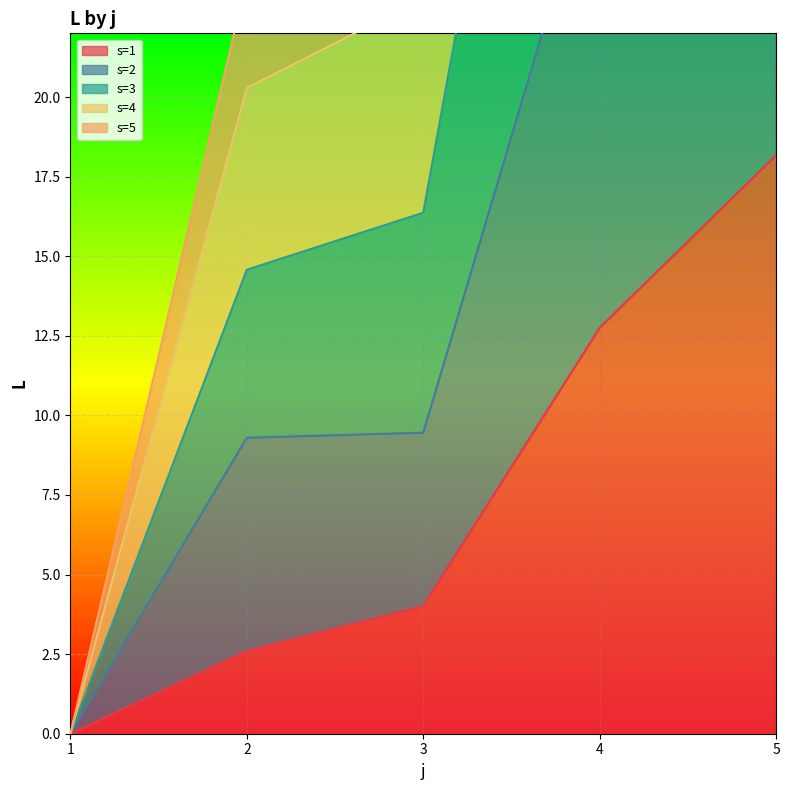

At which label is s=1 closest to 9?

4